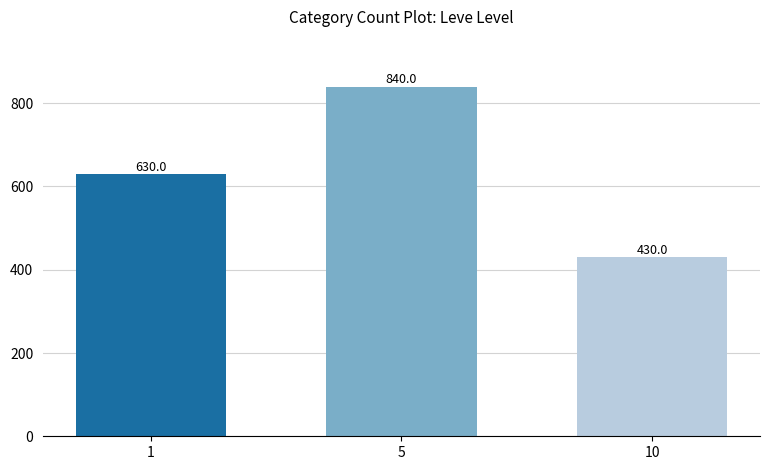

What is the change in value from 1 to 10?

-200